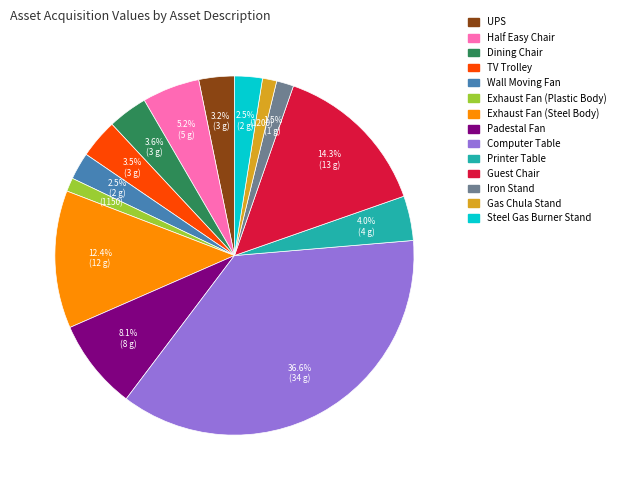

Which slice is the largest?

Computer Table